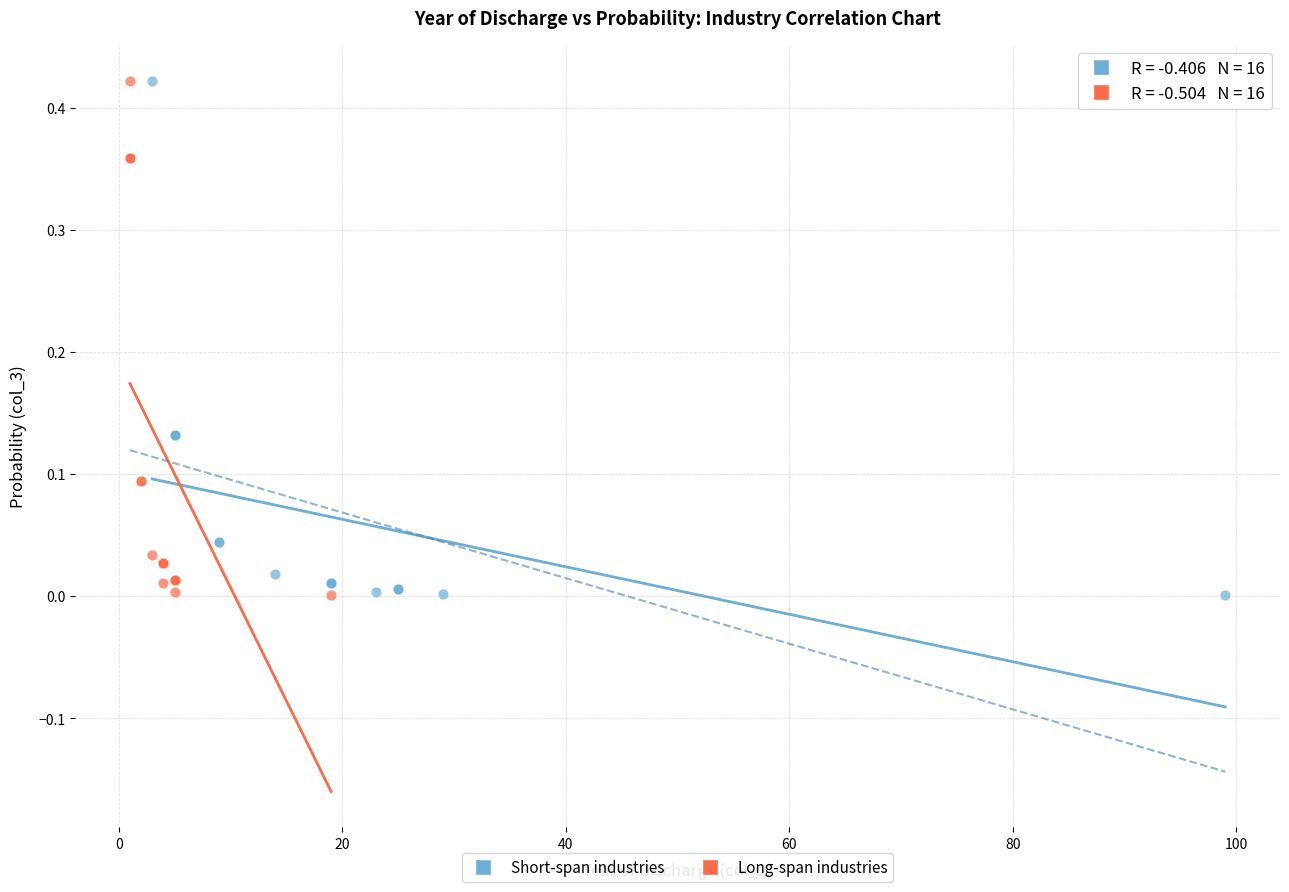

What are all the series names shown in the legend?

Short-span industries, Long-span industries